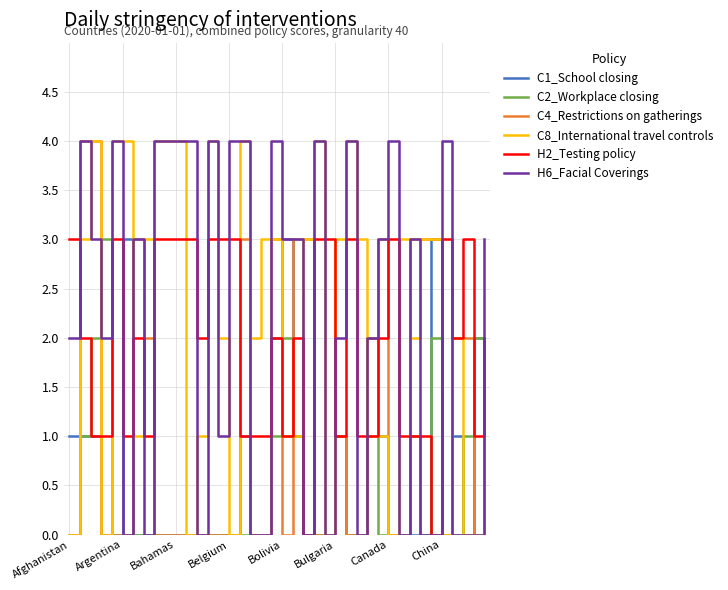

What are all the series names shown in the legend?

C1_School closing, C2_Workplace closing, C4_Restrictions on gatherings, C8_International travel controls, H2_Testing policy, H6_Facial Coverings